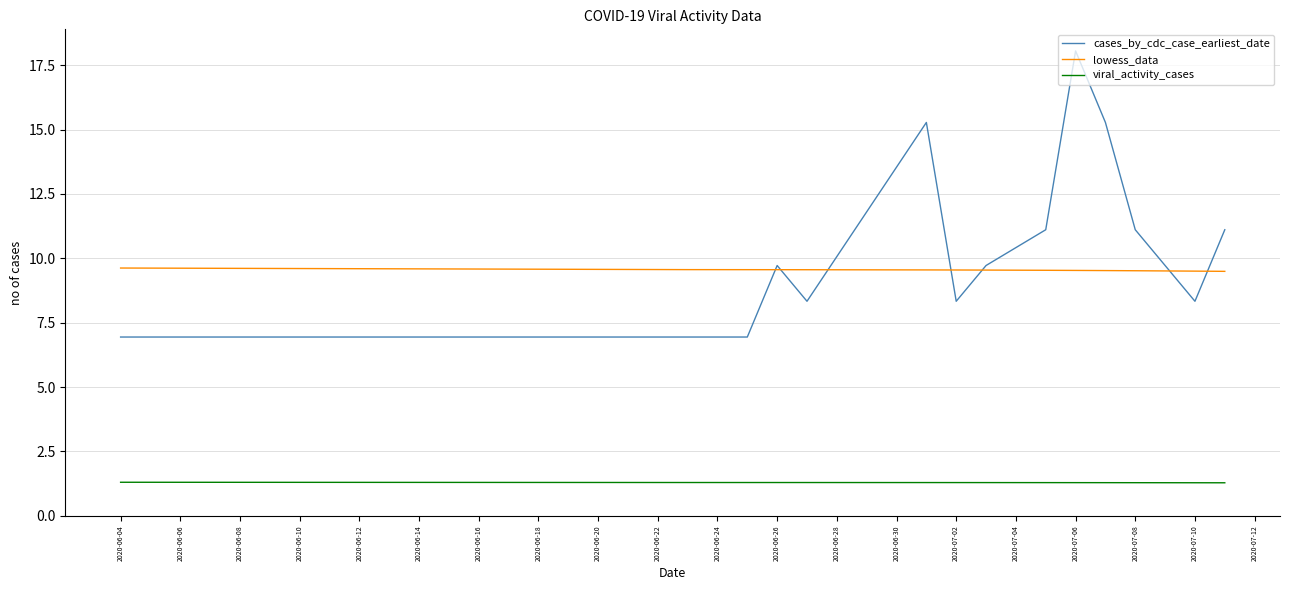

True or false: cases_by_cdc_case_earliest_date has more than 2 points higher than both neighbors.

True